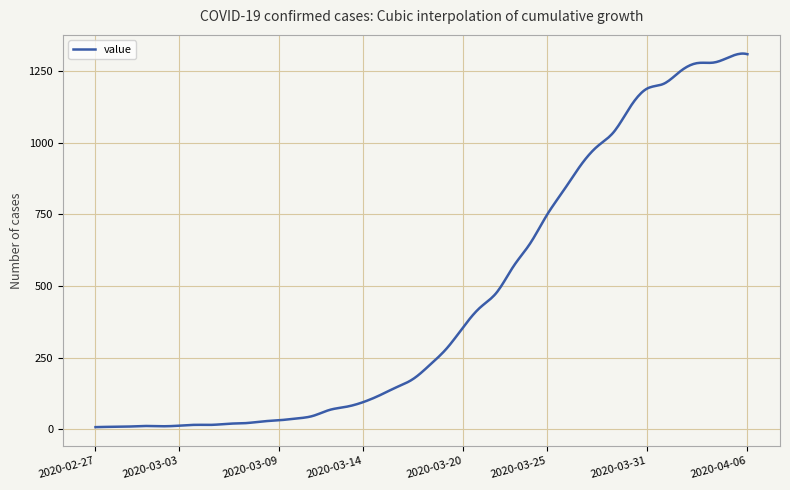

What is the average value?

455.1